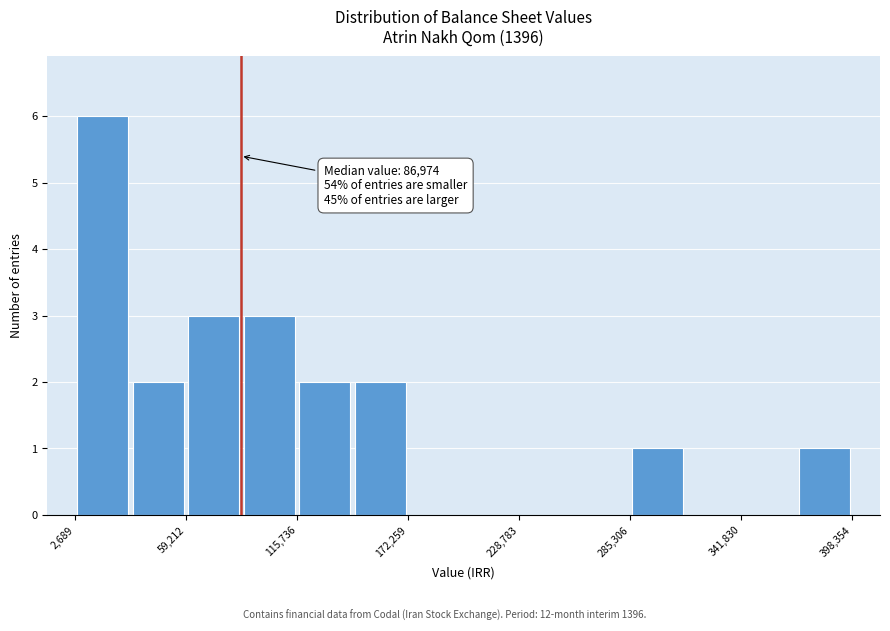

Around what value on the x-axis is the tallest bar? Give the approximate position of its centre, as read against the axis.

20000